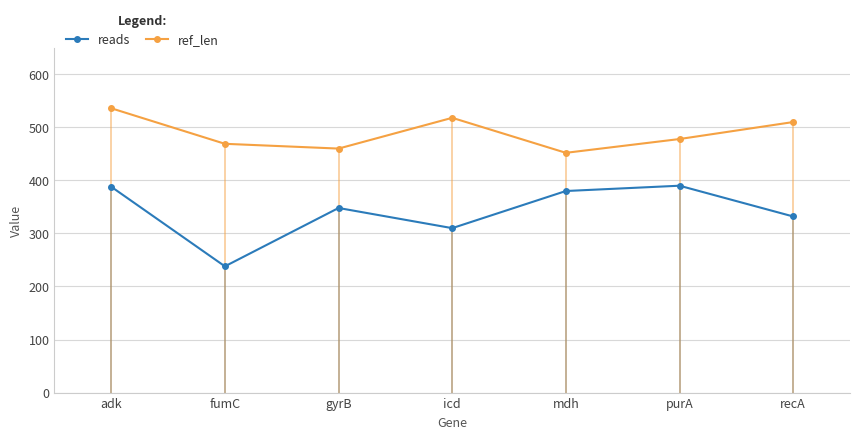

At which category is the sum across all series the highest?

adk